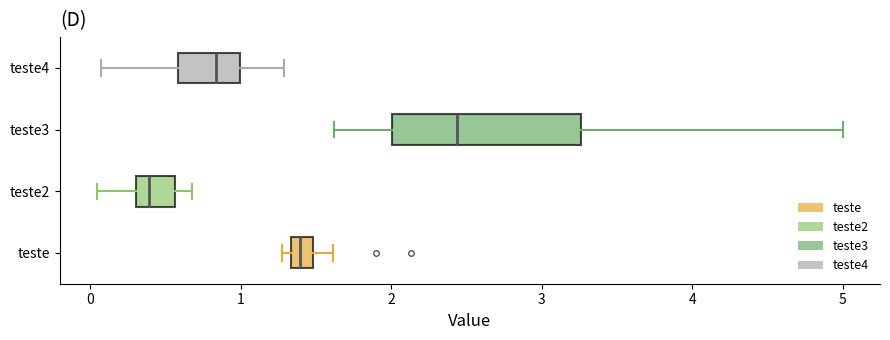

Which box's median line is the furthest to the right?

teste3